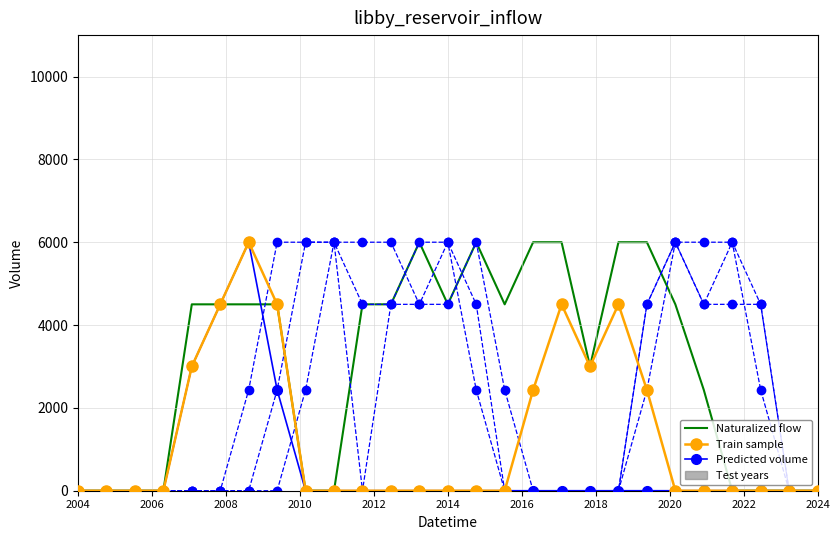

What is the maximum value for Predicted volume?

6000.0